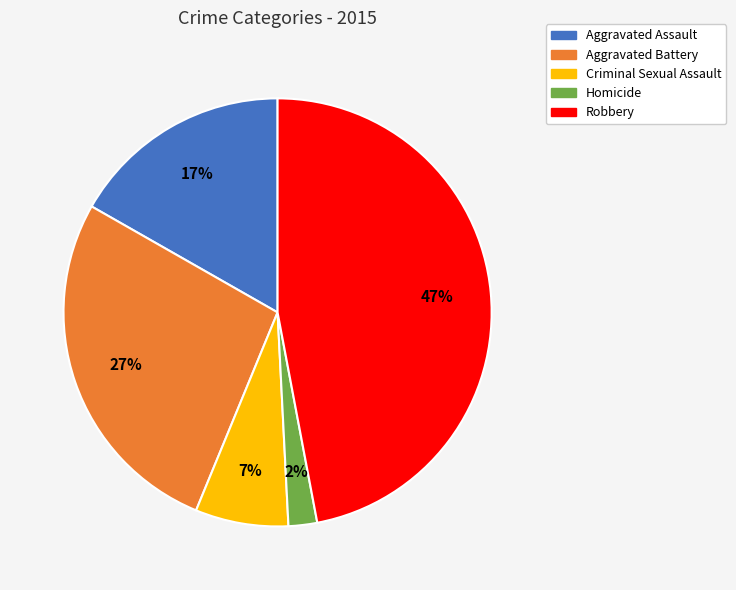

Count the number of slices in the pie.

5